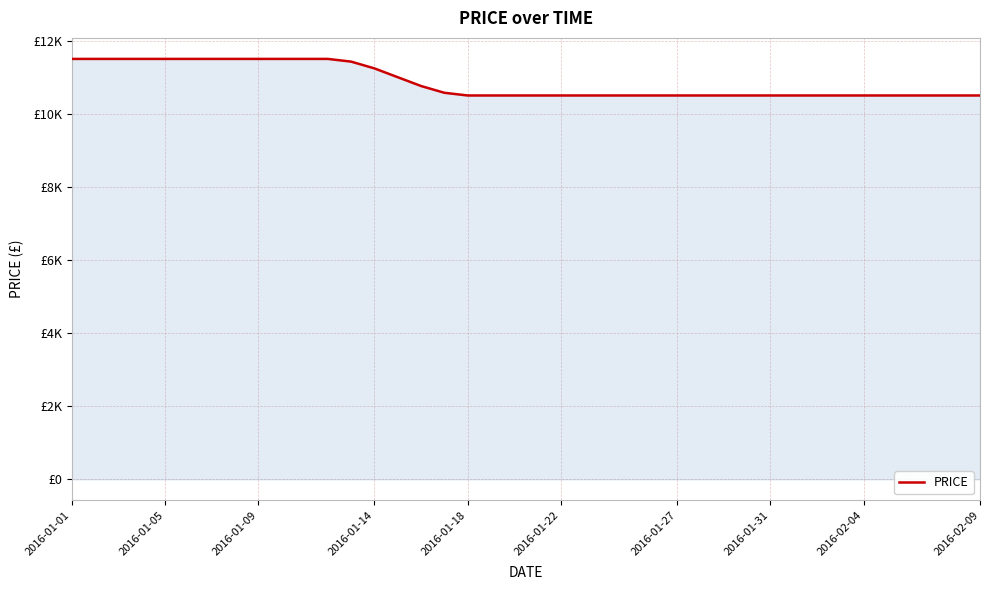

Reading left to right, what are all the values shown in this chart?

11500.0	11500.0	11500.0	11500.0	11500.0	11500.0	11500.0	11500.0	11500.0	11500.0	11500.0	11500.0	11425.9	11240.7	11000.0	10759.3	10574.1	10500.0	10500.0	10500.0	10500.0	10500.0	10500.0	10500.0	10500.0	10500.0	10500.0	10500.0	10500.0	10500.0	10500.0	10500.0	10500.0	10500.0	10500.0	10500.0	10500.0	10500.0	10500.0	10500.0